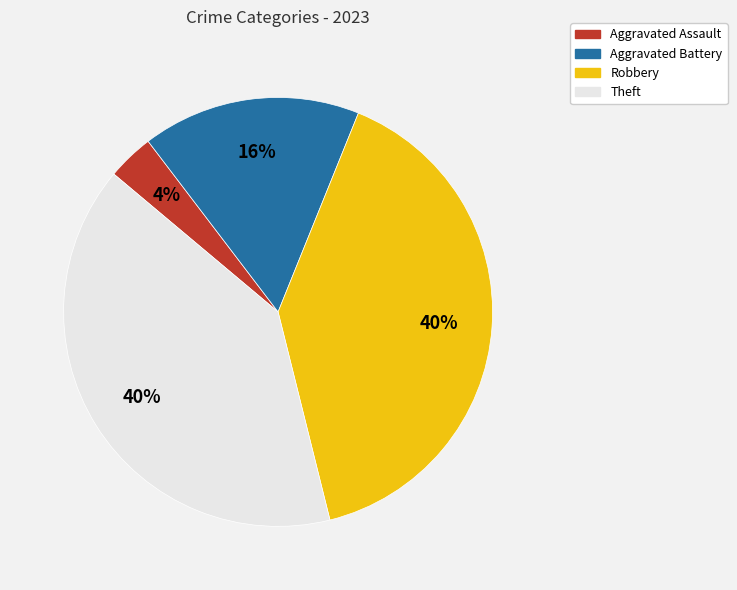

Approximately how many times larger is the value at Aggravated Assault compared to Aggravated Battery?

0.2